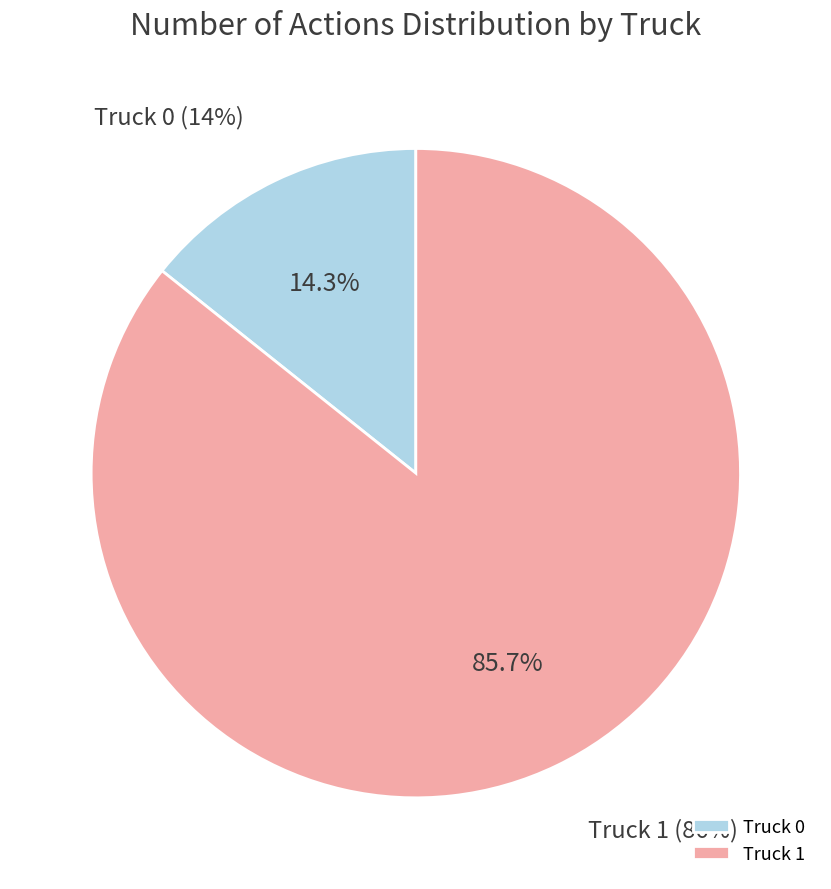

How many segments does this pie chart have?

2